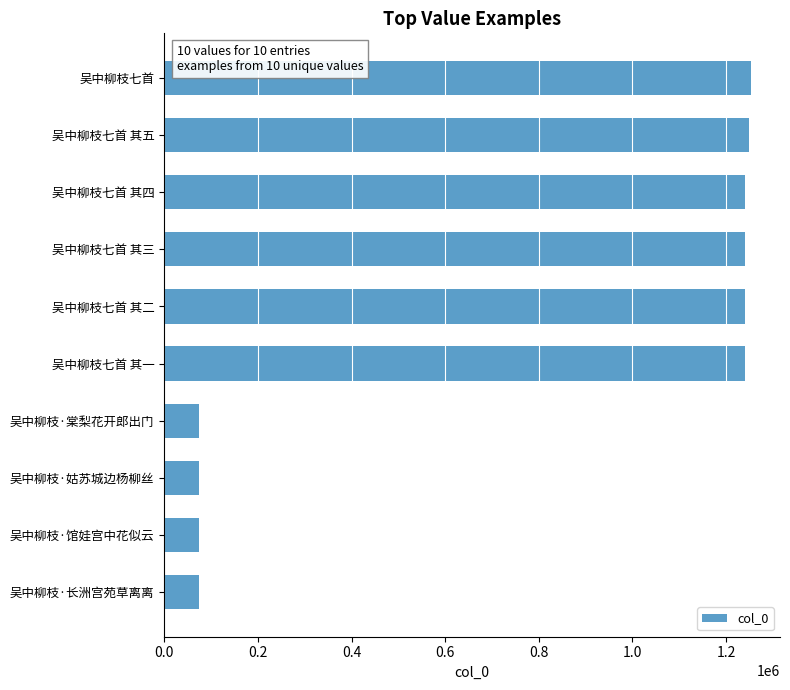

What is the difference between the values at 吴中柳枝·馆娃宫中花似云 and 吴中柳枝七首 其三?

1166078